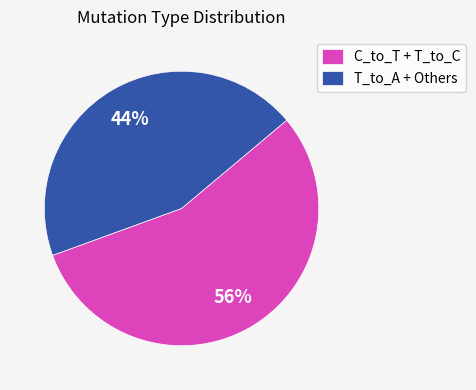

Combined, do T_to_A + Others and C_to_T + T_to_C account for over 50%?

Yes